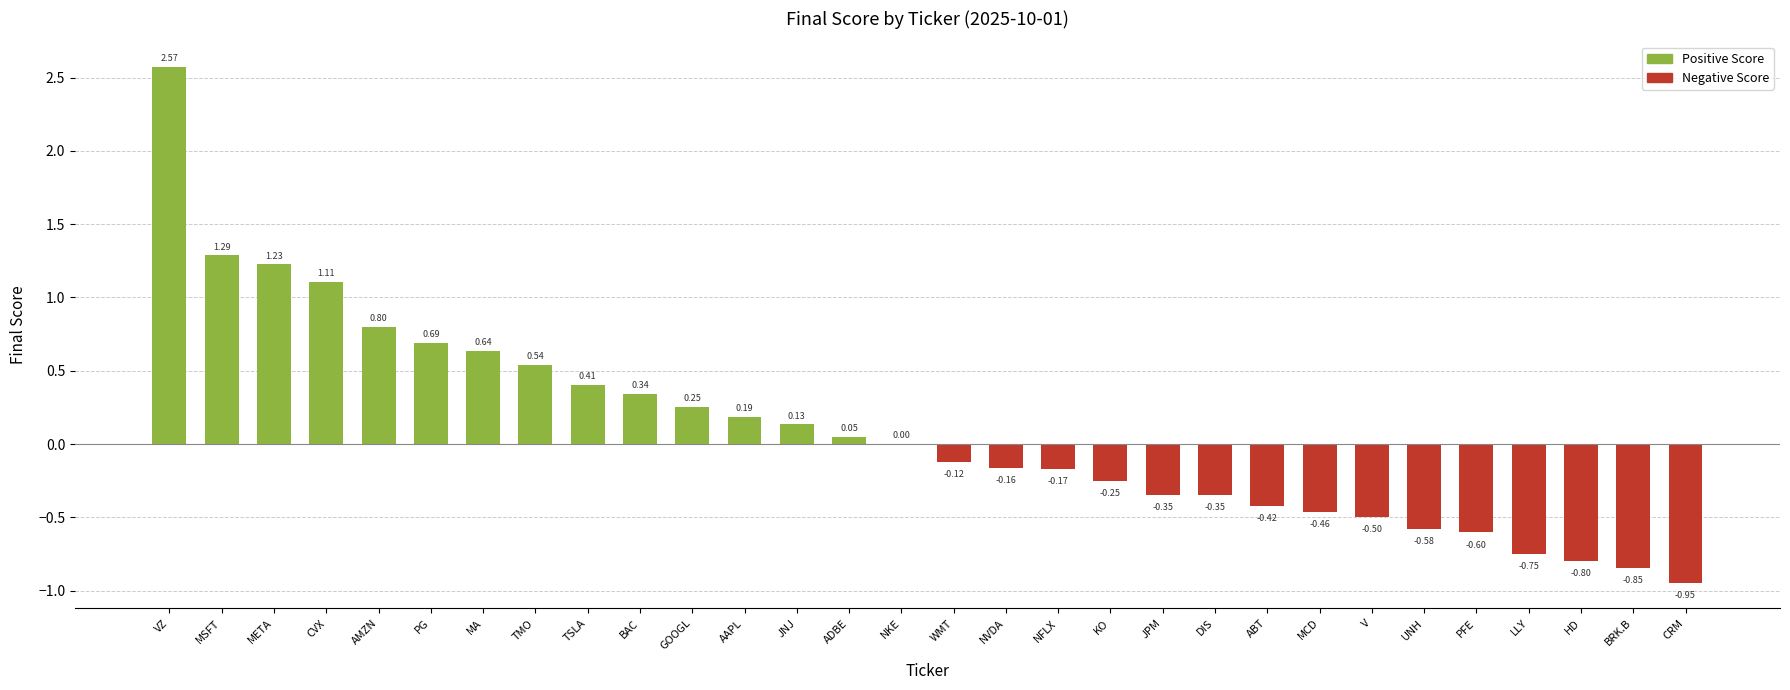

Are the bars horizontal?

No